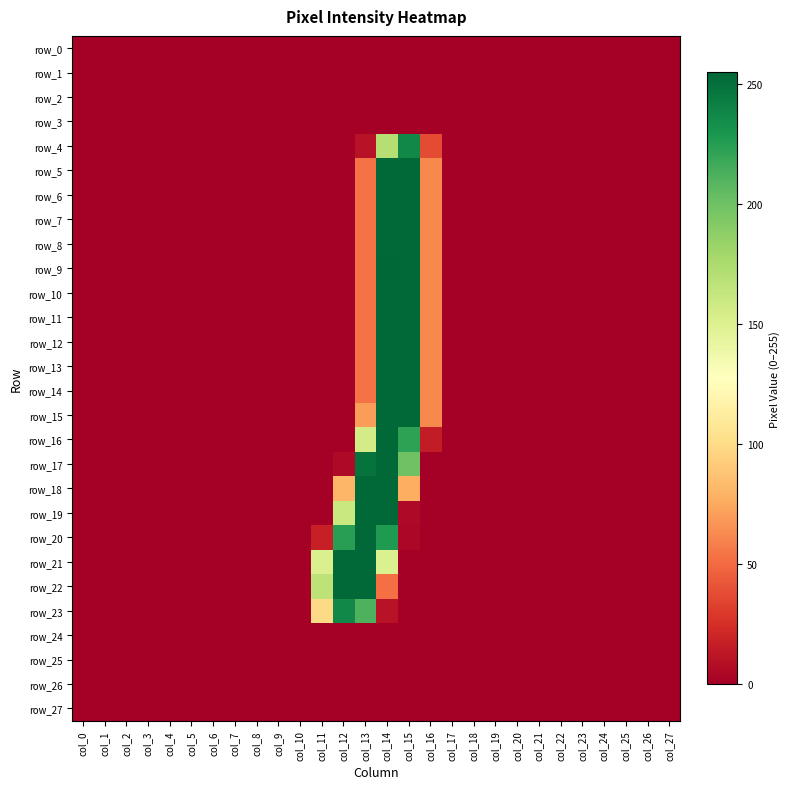

The value of row_3 at col_17 is 0. True or false?

True